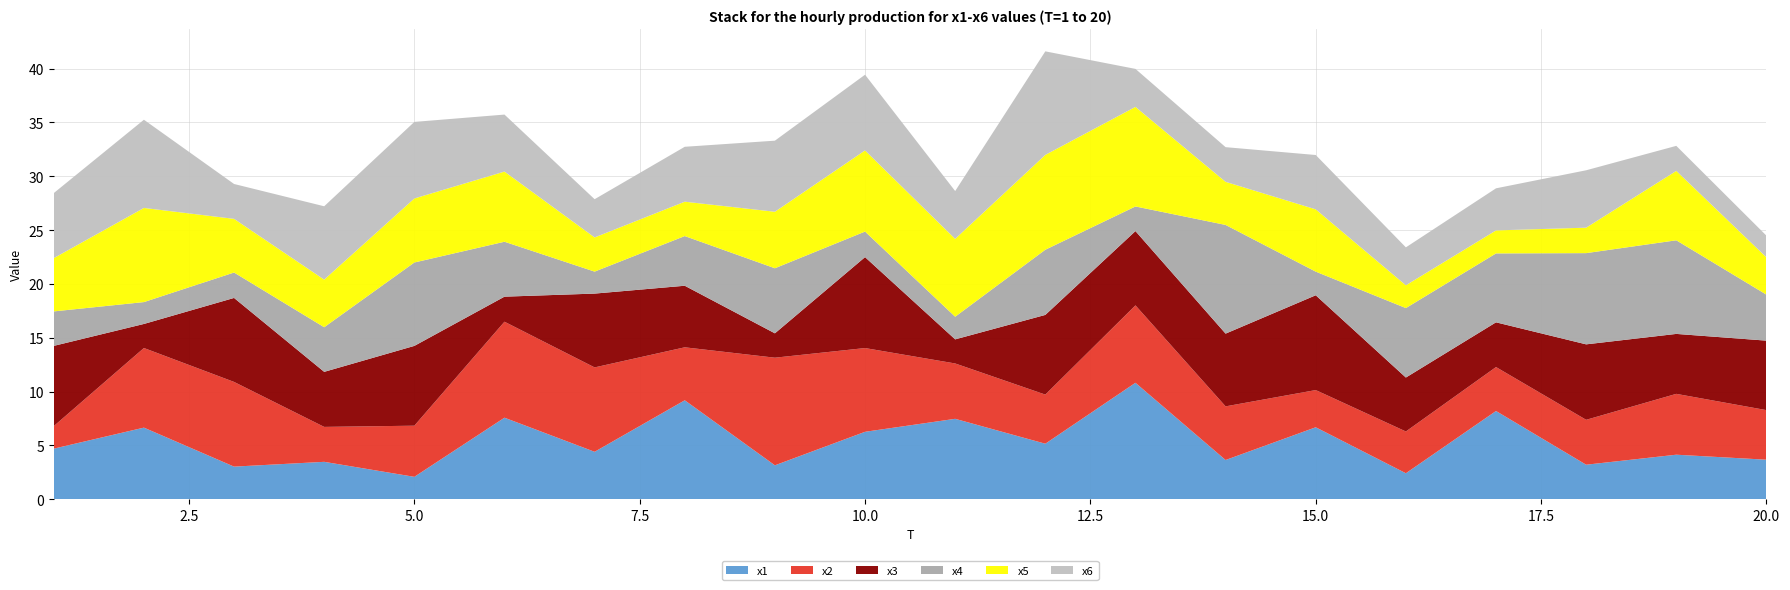

Reading left to right, extract all data points from this chart.

x1: 1=4.7	2=6.6	3=3.0	4=3.5	5=2.1	6=7.6	7=4.4	8=9.2	9=3.1	10=6.3	11=7.5	12=5.1	13=10.8	14=3.6	15=6.7	16=2.4	17=8.2	18=3.2	19=4.1	20=3.7
x2: 1=2.1	2=7.4	3=7.9	4=3.2	5=4.8	6=8.9	7=7.8	8=4.9	9=10.0	10=7.8	11=5.1	12=4.6	13=7.2	14=5.0	15=3.5	16=3.9	17=4.1	18=4.2	19=5.7	20=4.6
x3: 1=7.5	2=2.2	3=7.8	4=5.1	5=7.4	6=2.3	7=6.9	8=5.7	9=2.3	10=8.4	11=2.2	12=7.4	13=6.9	14=6.8	15=8.8	16=5.0	17=4.2	18=7.0	19=5.6	20=6.5
x4: 1=3.2	2=2.0	3=2.4	4=4.1	5=7.7	6=5.1	7=2.0	8=4.6	9=6.0	10=2.4	11=2.1	12=6.1	13=2.3	14=10.1	15=2.2	16=6.5	17=6.4	18=8.5	19=8.7	20=4.3
x5: 1=5.0	2=8.7	3=5.0	4=4.4	5=5.9	6=6.5	7=3.2	8=3.2	9=5.3	10=7.5	11=7.2	12=8.8	13=9.3	14=4.0	15=5.8	16=2.1	17=2.1	18=2.4	19=6.4	20=3.5
x6: 1=6.0	2=8.2	3=3.2	4=6.8	5=7.1	6=5.3	7=3.6	8=5.1	9=6.6	10=7.0	11=4.4	12=9.6	13=3.5	14=3.2	15=5.0	16=3.5	17=3.9	18=5.3	19=2.3	20=2.0